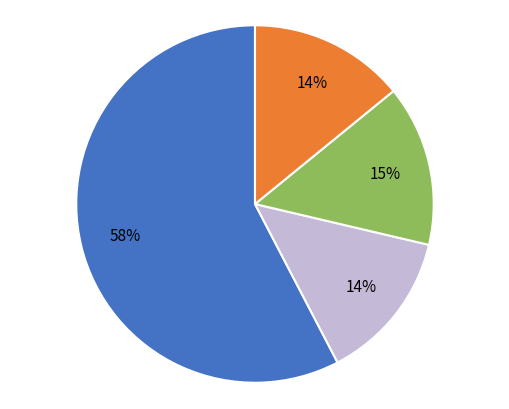

To the nearest percent, what is the difference between the largest and smallest slice percentages?

44%